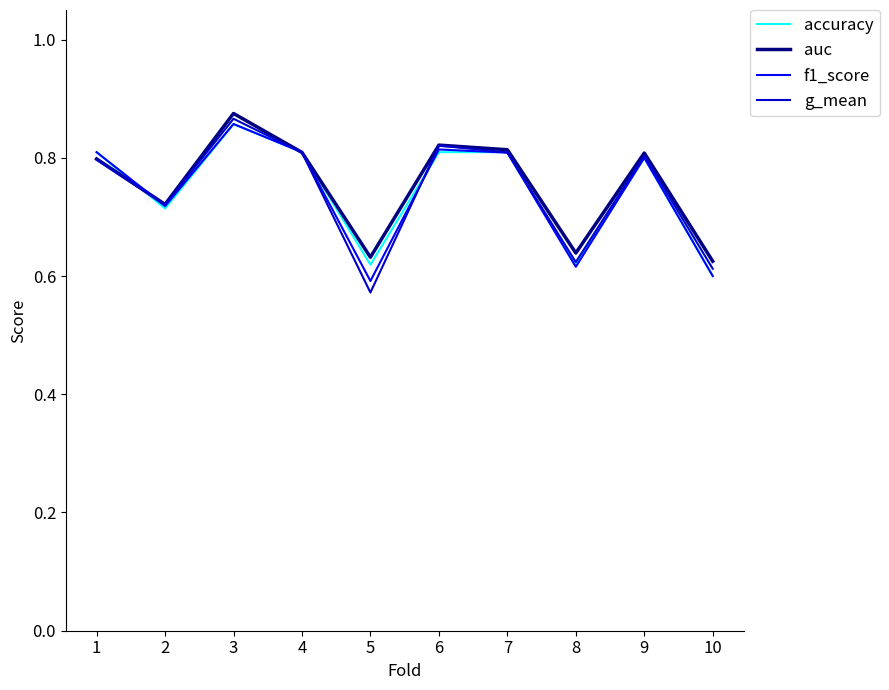

Does the chart display data point markers on the line(s)?

No